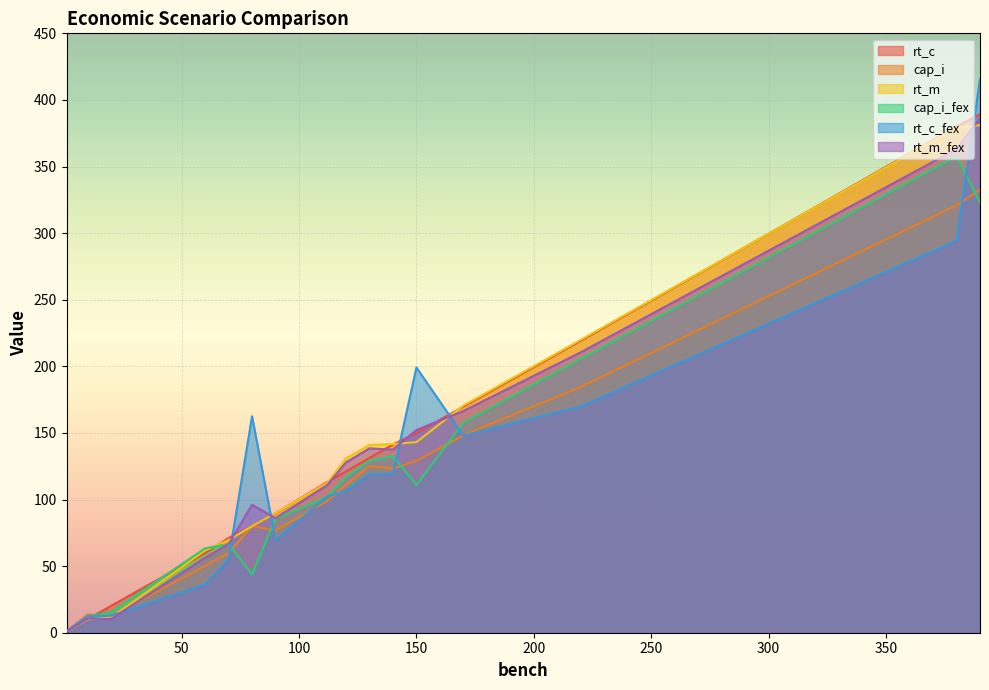

The value of rt_m at e_man is 143.1. True or false?

True